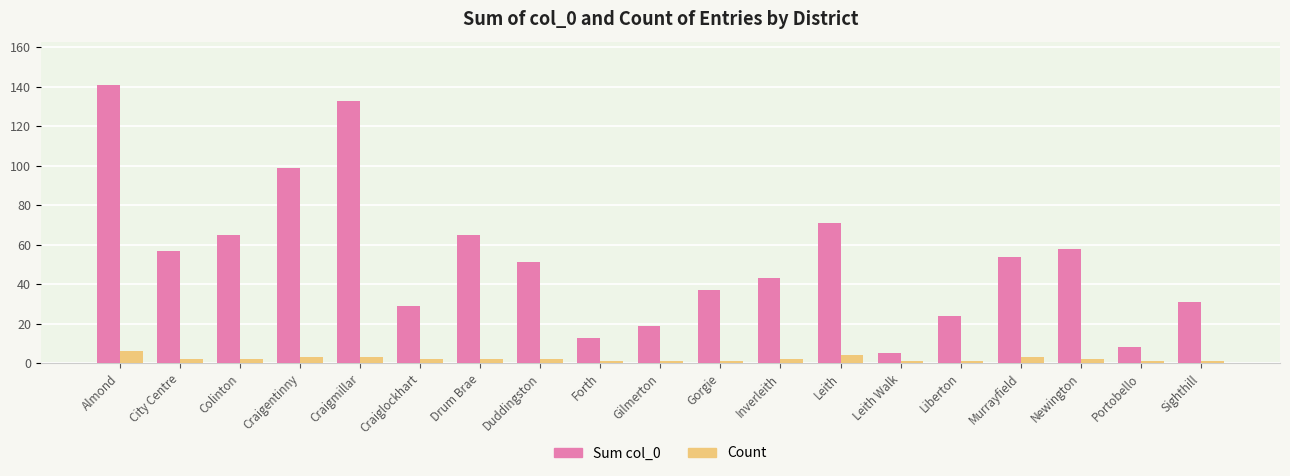

Rank the series at Colinton from lowest to highest value.

Count, Sum col_0